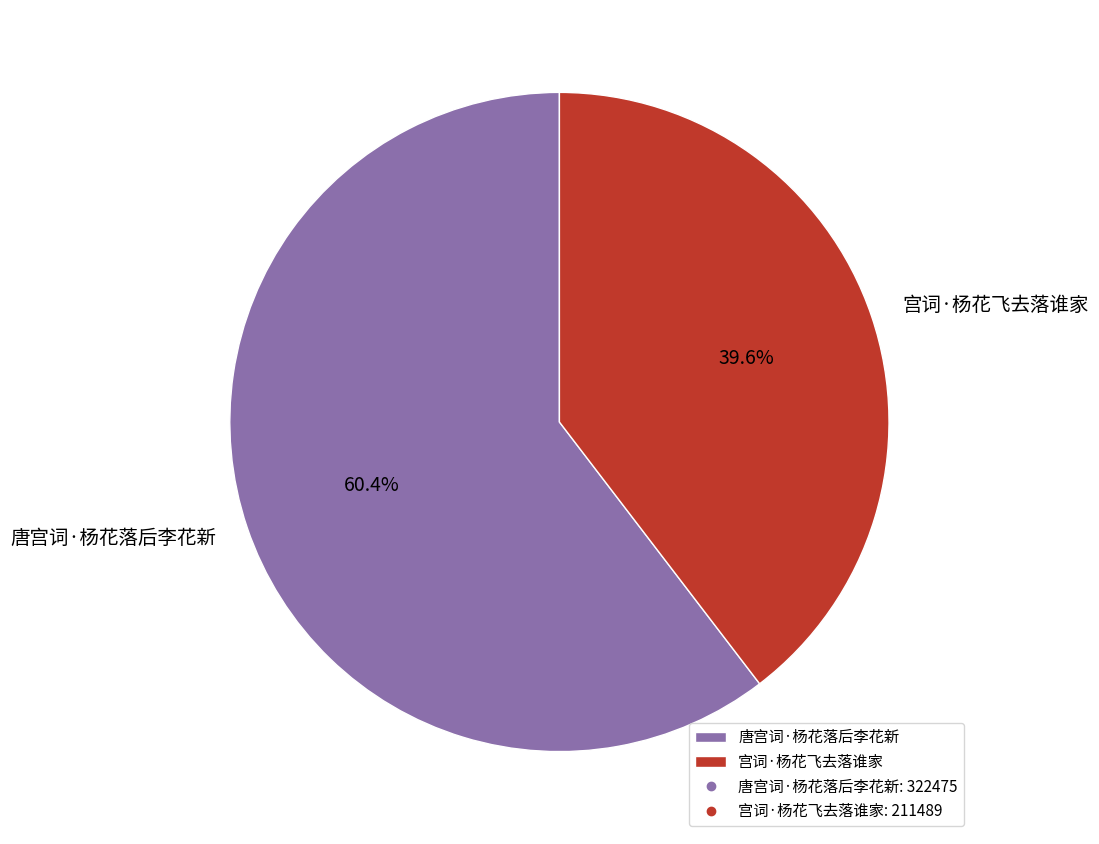

Approximately how many times larger is the value at 唐宫词·杨花落后李花新 compared to 宫词·杨花飞去落谁家?

1.5